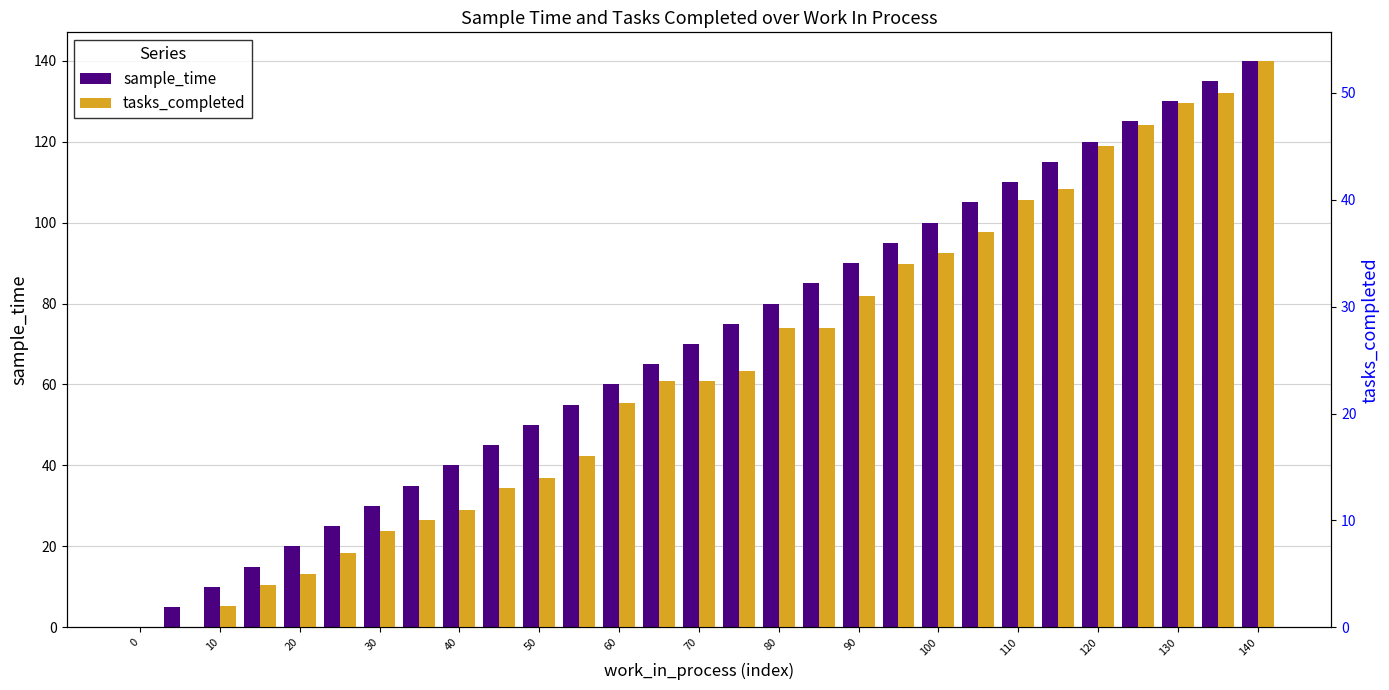

What is the value of the sample_time bar at the 5th from the left?

20